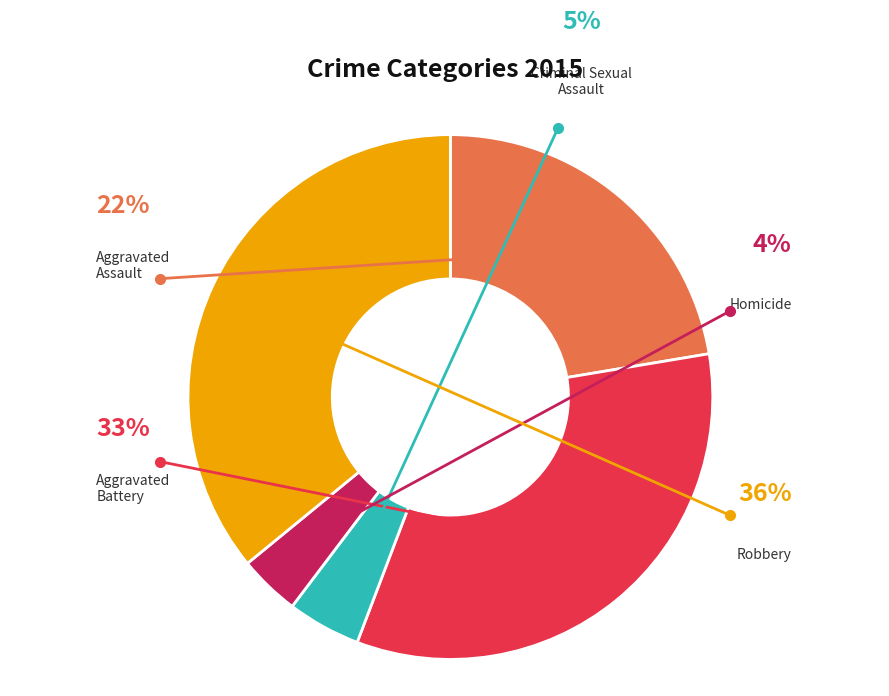

To the nearest percent, what is the difference between the largest and smallest slice percentages?

32%